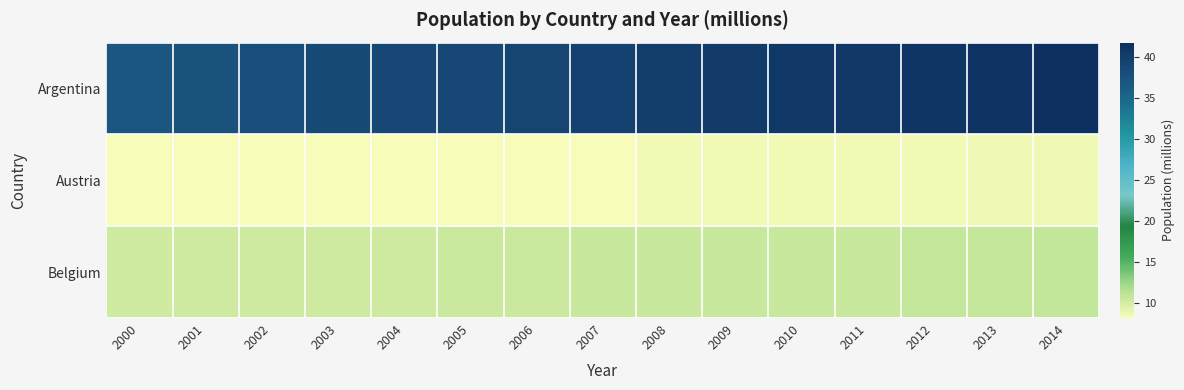

What is the total value across all series at 2001?

55.9